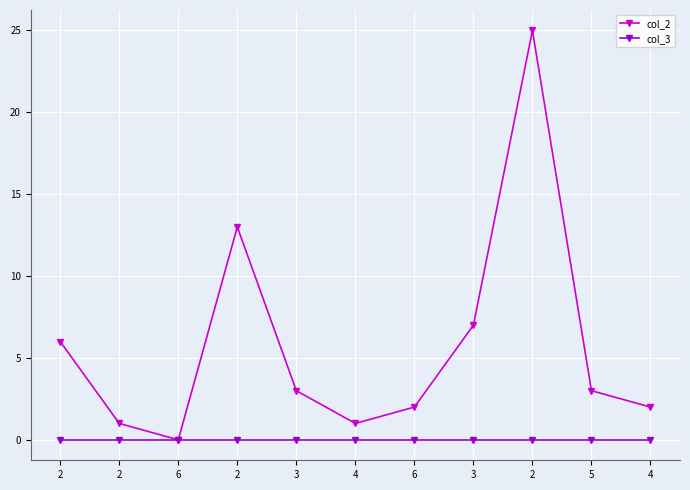

Between 3 and 6, which series saw the biggest shift?

col_2